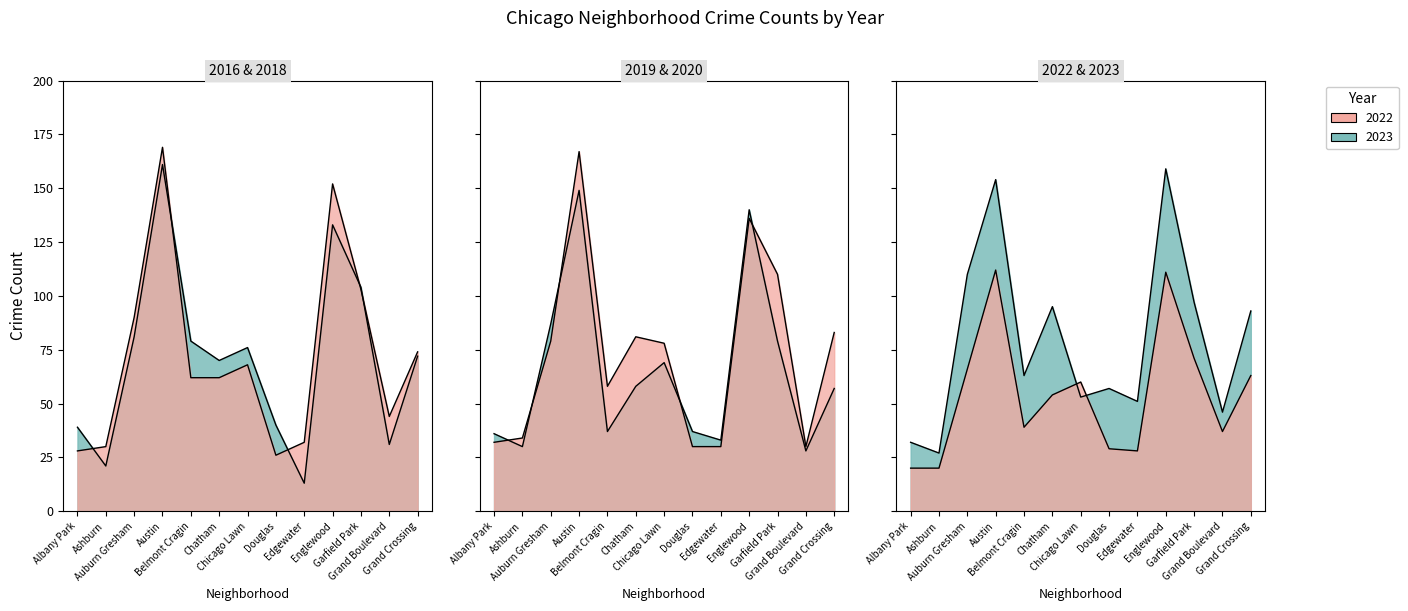

How many intersections are there between 2019 and 2020?

5